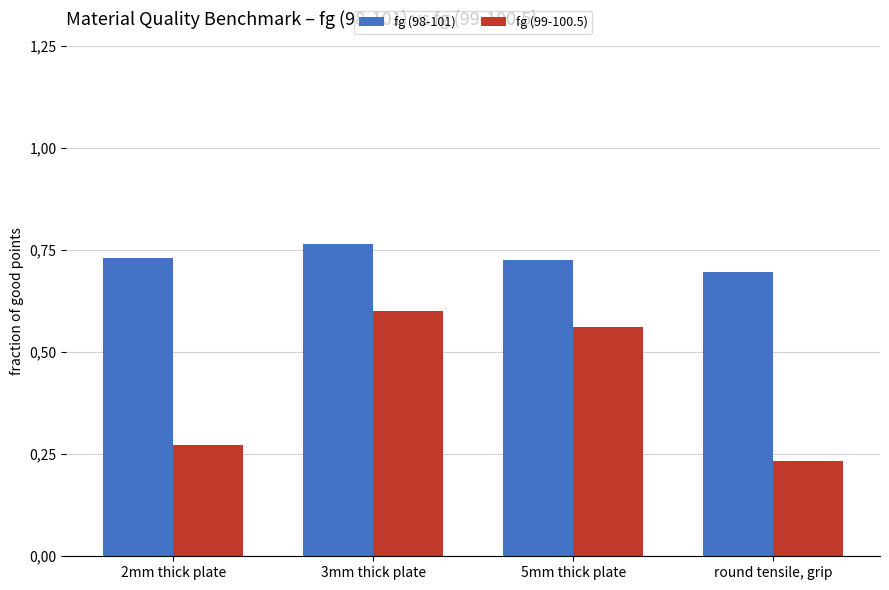

List the series in order of their peak value, lowest first.

fg (99-100.5), fg (98-101)